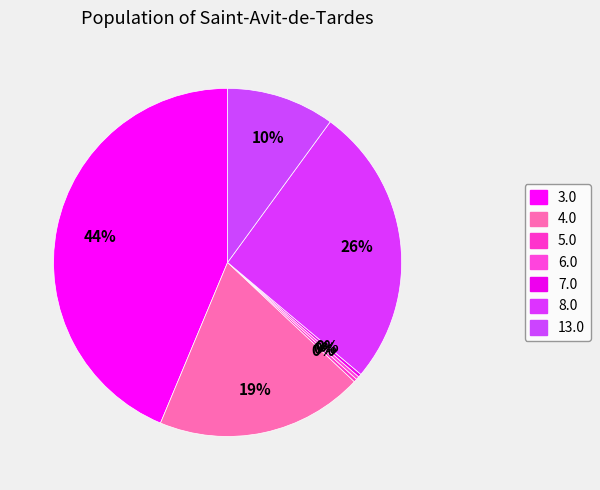

Which slice is the largest?

3.0